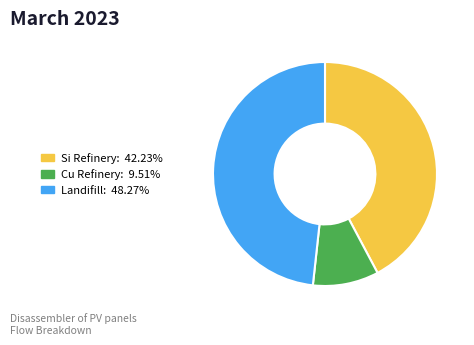

Does any single category account for the majority?

No